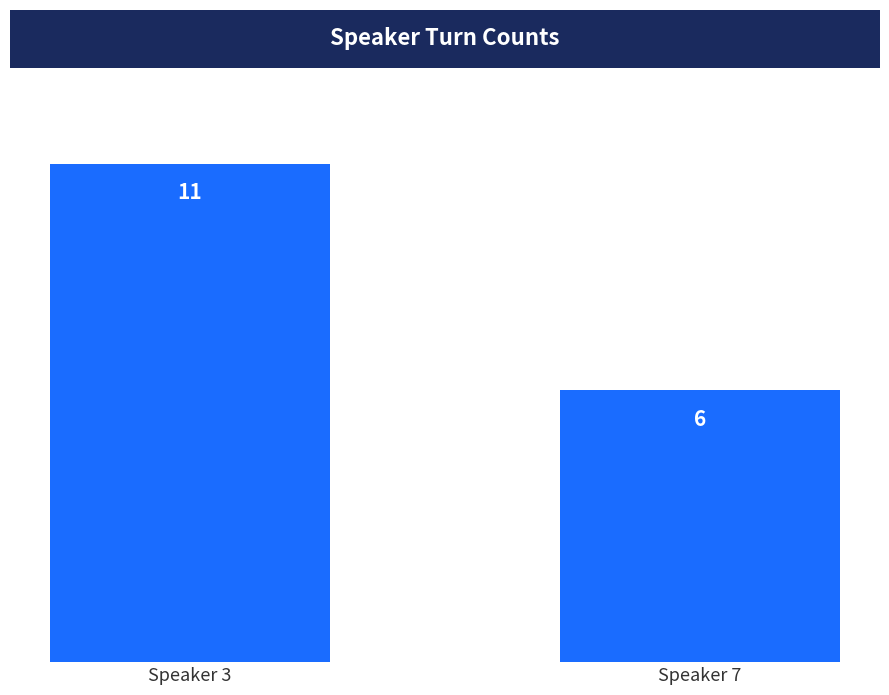

How many data points are less than 11?

1